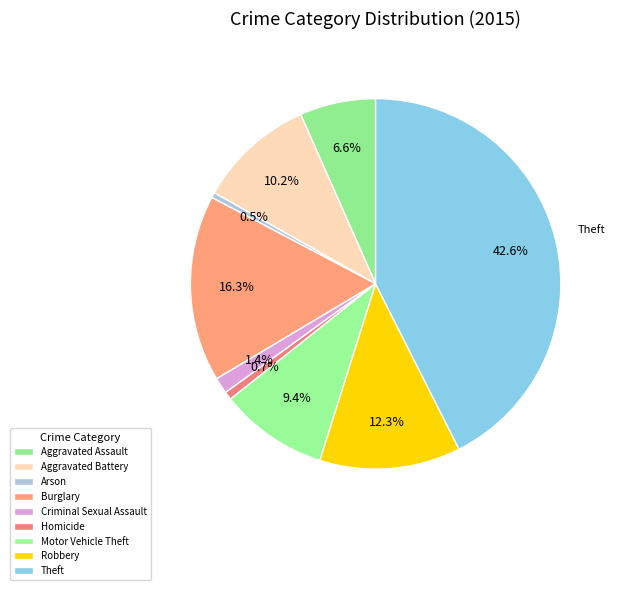

Is there a majority slice in this chart?

No